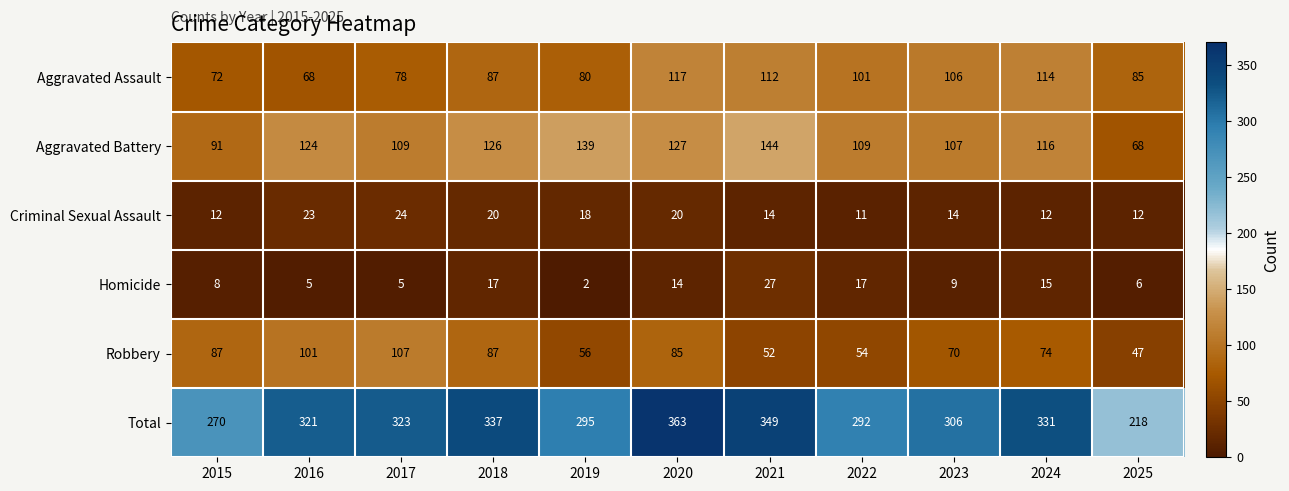

What is the difference between the Aggravated Battery values at 2015 and 2019?

48